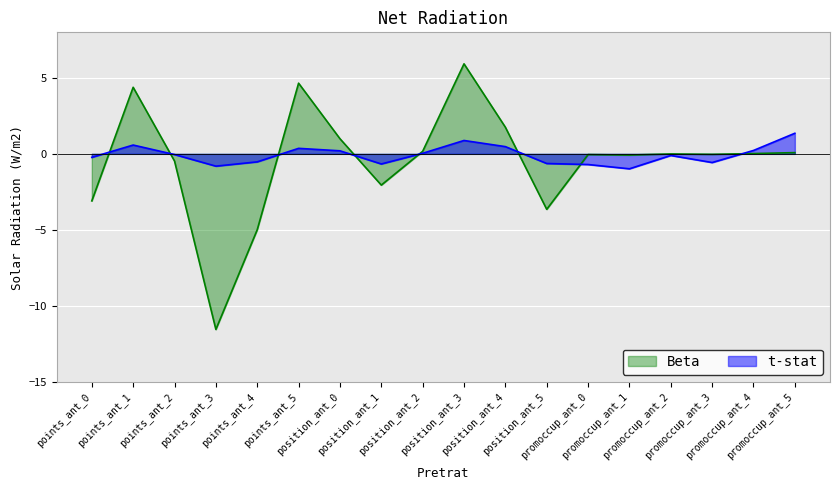

What is the approximate value of Beta at points_ant_0?

-3.1